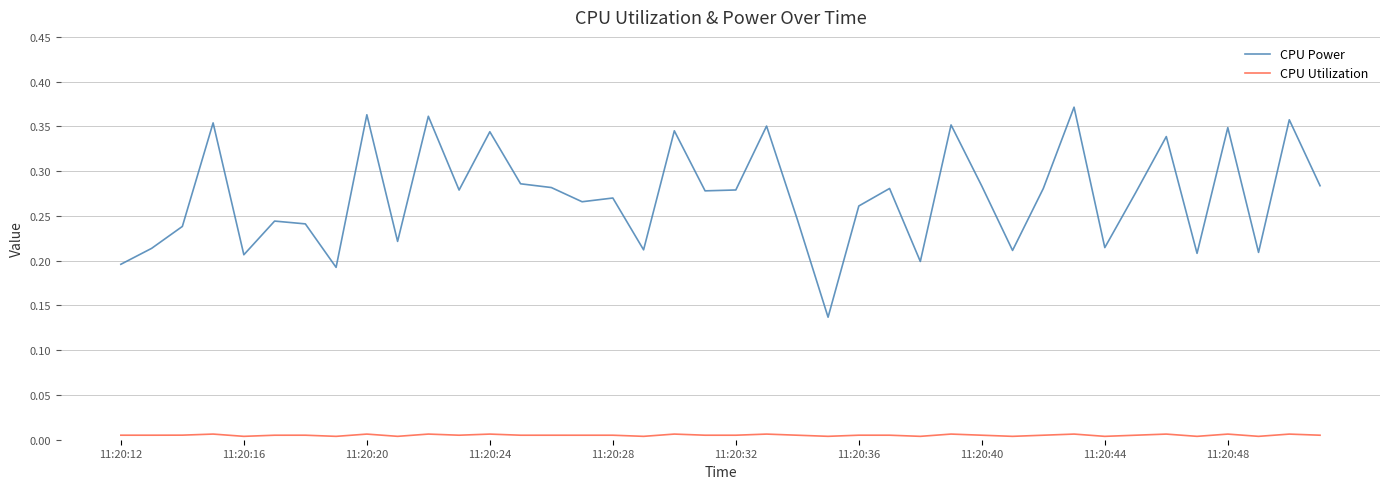

Count the number of categories in the chart.

40